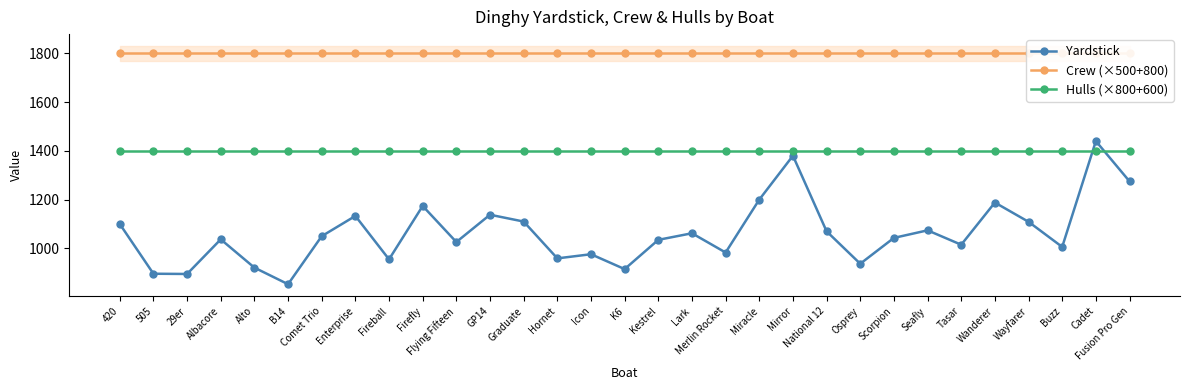

The value of Yardstick at Mirror is 2261. True or false?

False